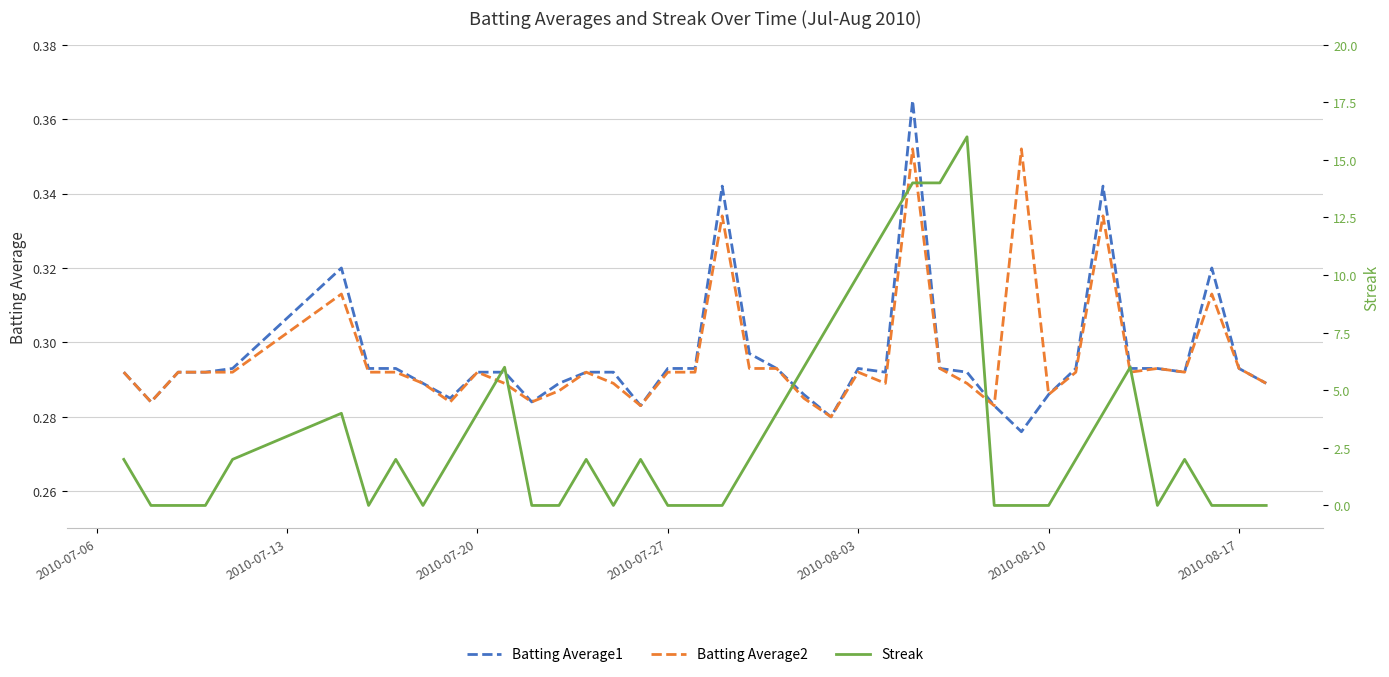

Reading right to left, extract all data points from this chart.

Batting Average1: 0.3	0.3	0.3	0.3	0.3	0.3	0.3	0.3	0.3	0.3	0.3	0.3	0.3	0.4	0.3	0.3	0.3	0.3	0.3	0.3	0.3	0.3	0.3	0.3	0.3	0.3	0.3	0.3	0.3	0.3	0.3	0.3	0.3	0.3	0.3	0.3	0.3	0.3	0.3	0.3
Batting Average2: 0.3	0.3	0.3	0.3	0.3	0.3	0.3	0.3	0.3	0.4	0.3	0.3	0.3	0.4	0.3	0.3	0.3	0.3	0.3	0.3	0.3	0.3	0.3	0.3	0.3	0.3	0.3	0.3	0.3	0.3	0.3	0.3	0.3	0.3	0.3	0.3	0.3	0.3	0.3	0.3
Streak: 0.0	0.0	0.0	2.0	0.0	6.0	4.0	2.0	0.0	0.0	0.0	16.0	14.0	14.0	12.0	10.0	8.0	6.0	4.0	2.0	0.0	0.0	0.0	2.0	0.0	2.0	0.0	0.0	6.0	4.0	2.0	0.0	2.0	0.0	4.0	2.0	0.0	0.0	0.0	2.0